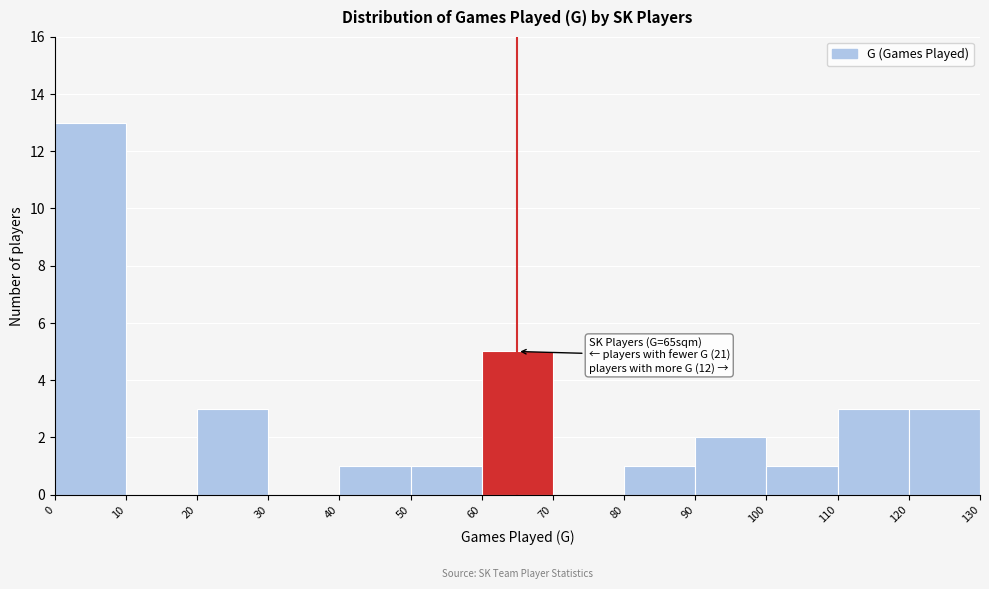

Which range on the x-axis has the tallest bar?

0 to 10